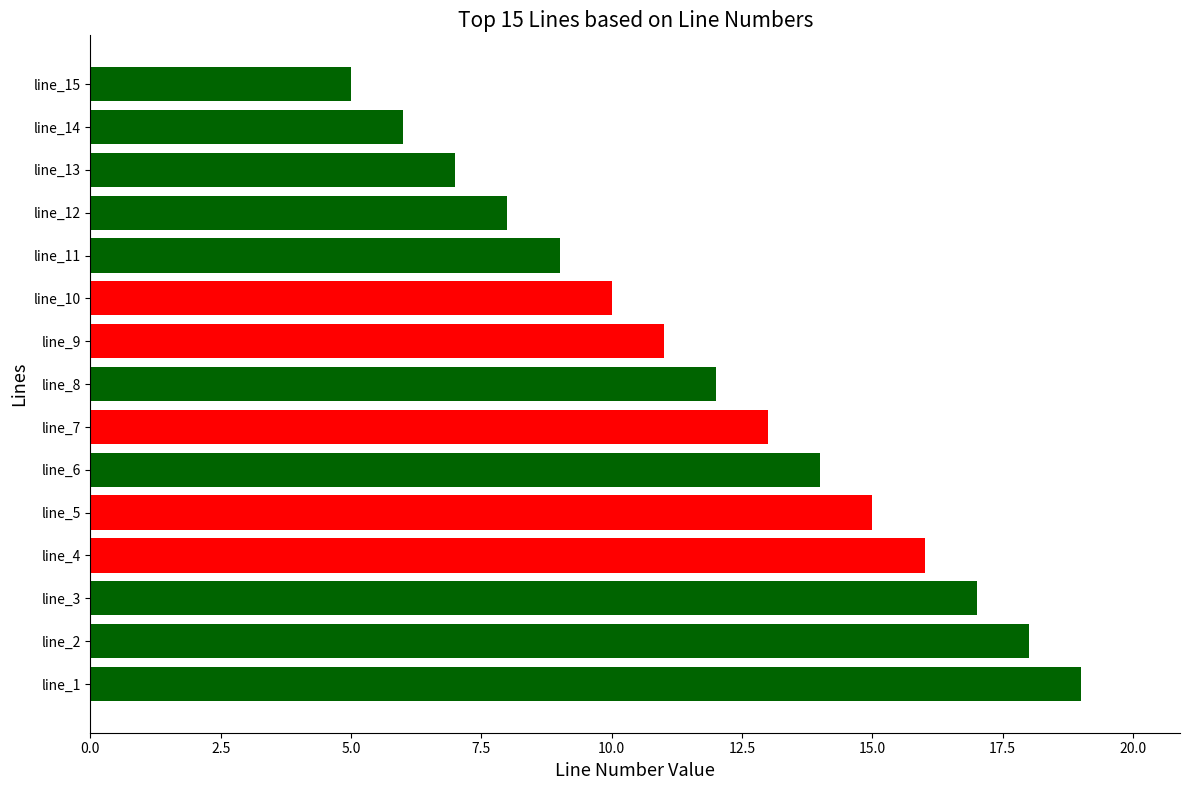

What is the change in value from line_3 to line_15?

-12